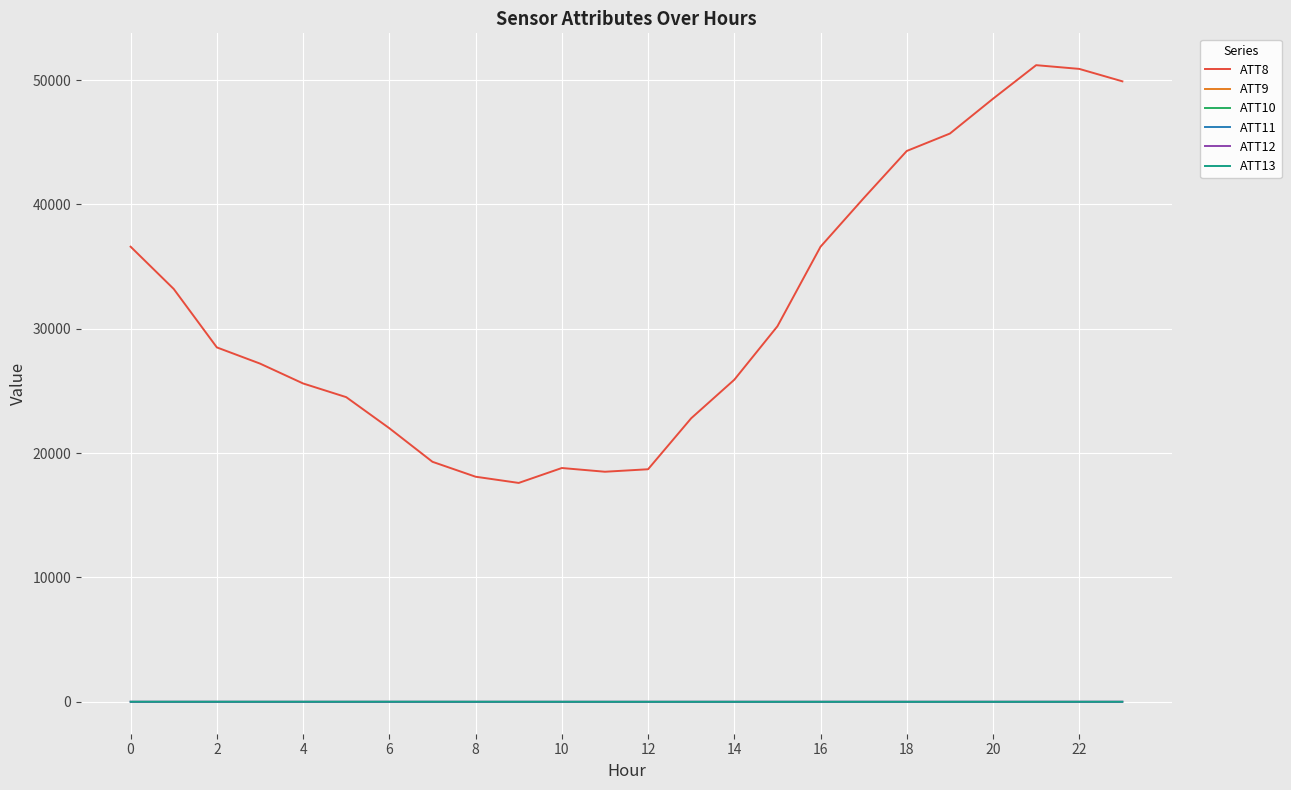

Is this an area chart (filled region under the line)?

No